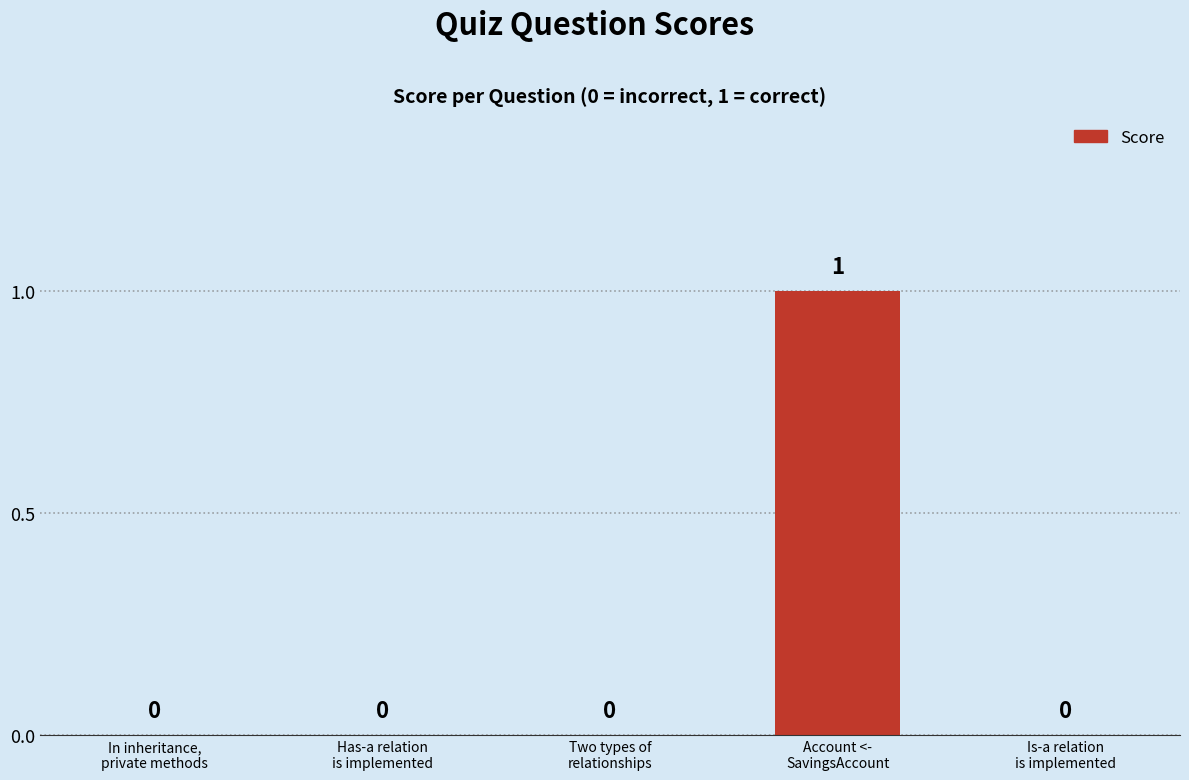

How many values are between 0 and 1?

5